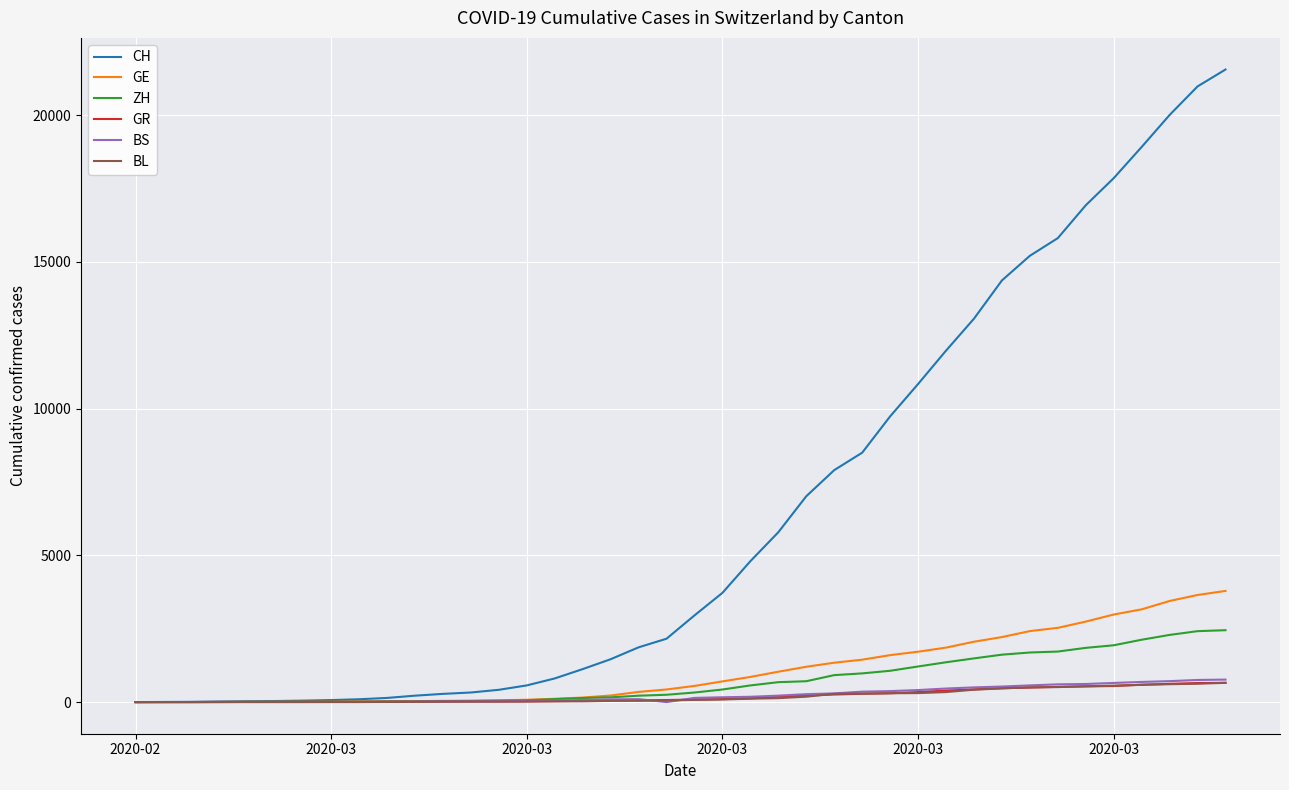

What is the maximum value for ZH?

2450